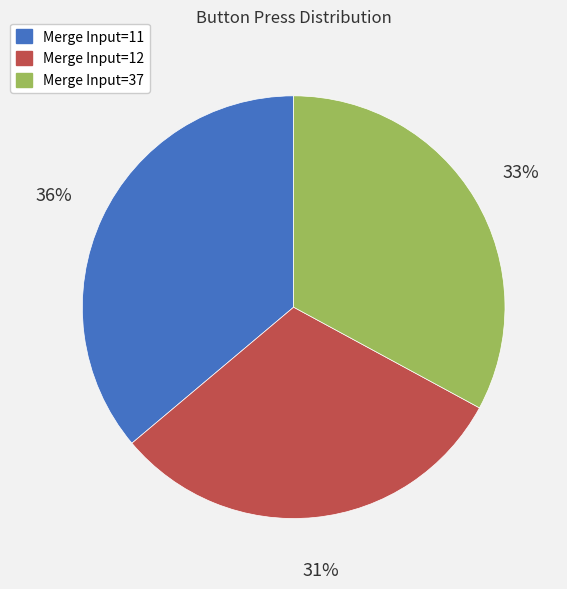

Is the sum of Merge Input=37 and Merge Input=11 greater than half?

Yes